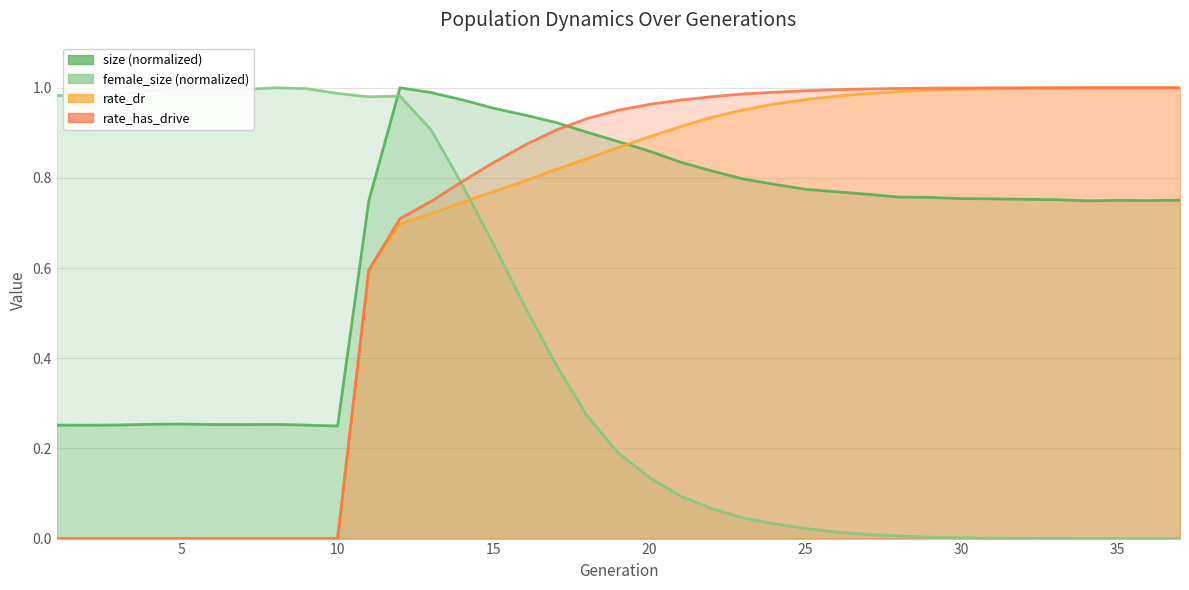

What is the spread (max minus min) of values at 36?

1.0